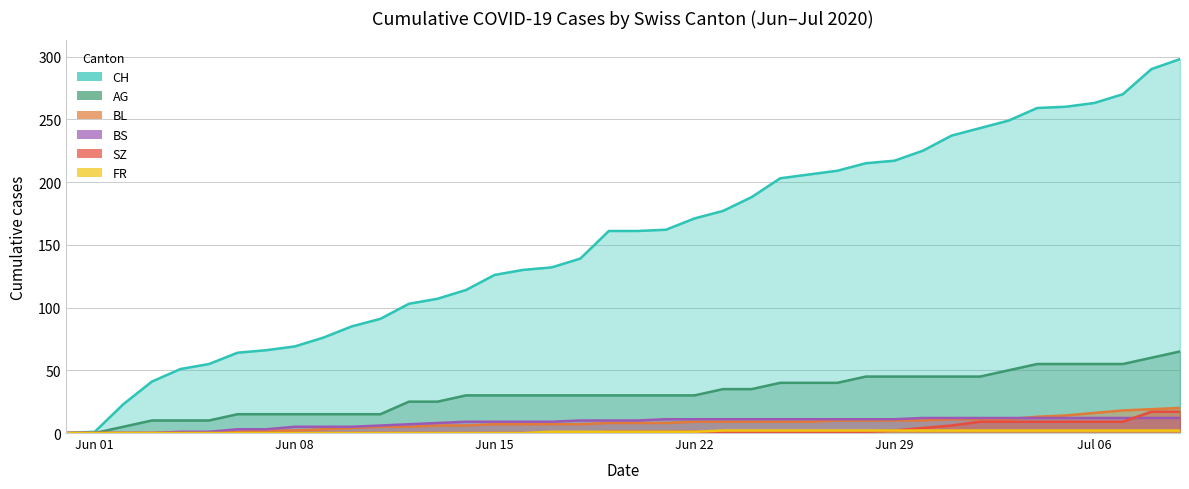

At how many categories does at least one series exceed 171?

17